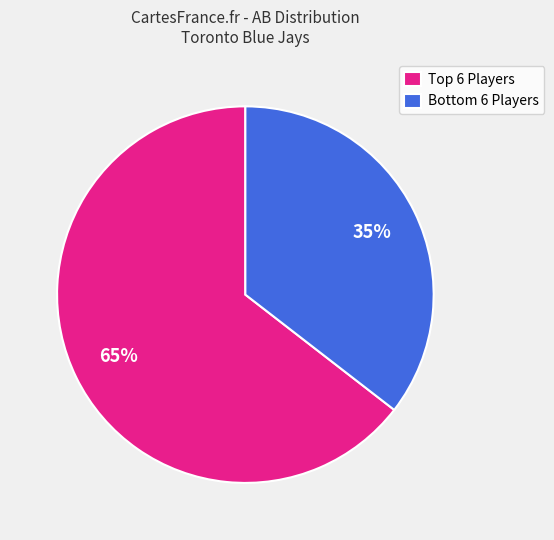

What is the majority slice?

Top 6 Players